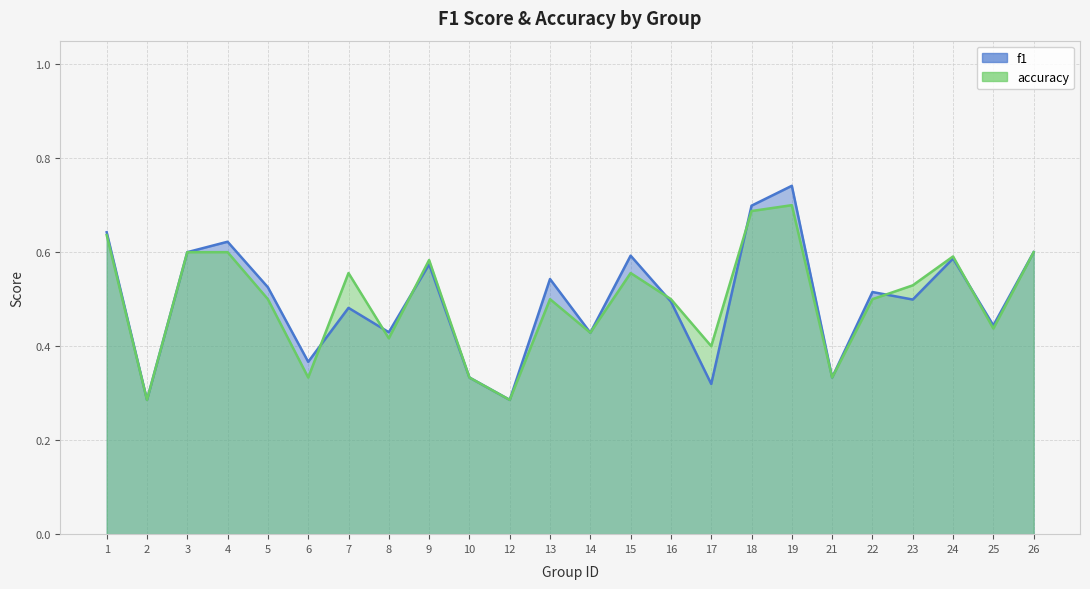

Rank the series at 8 from highest to lowest value.

f1, accuracy